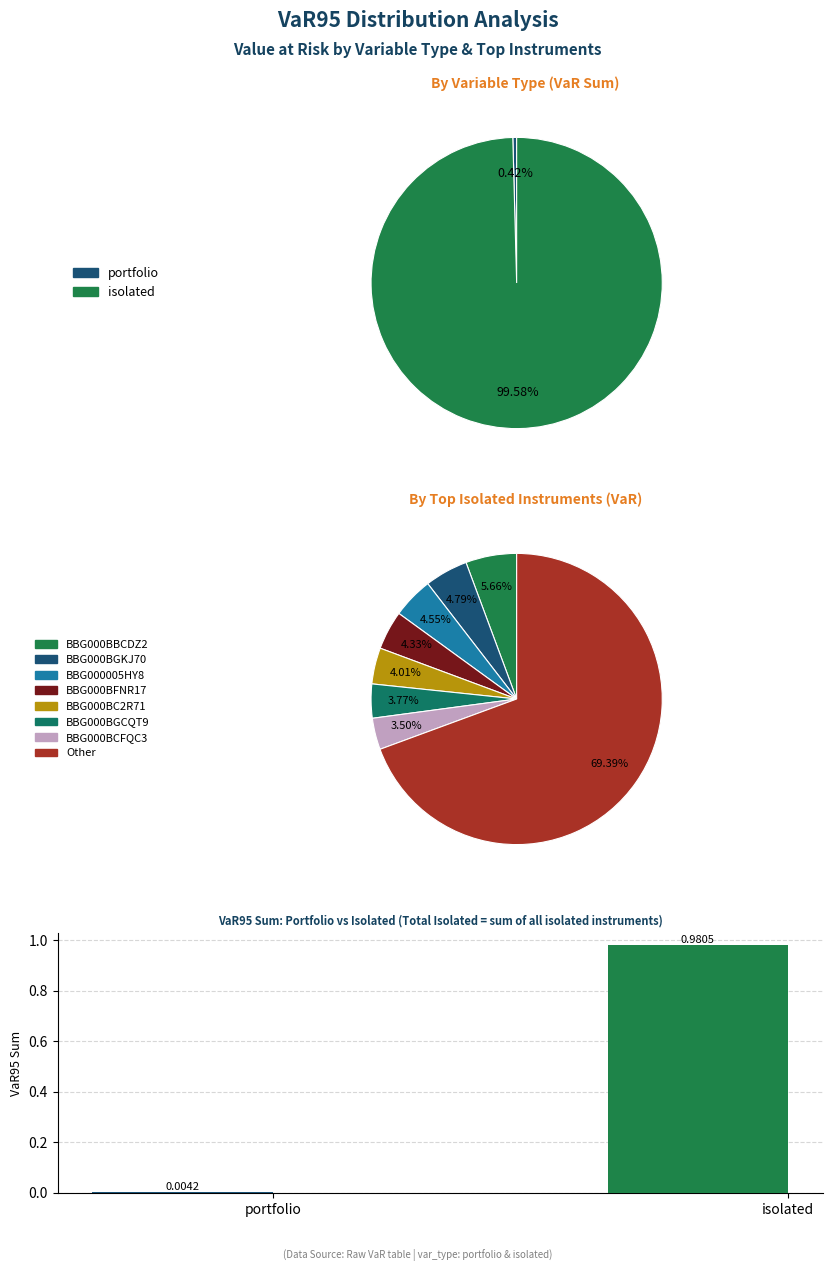

Count the number of slices in the pie.

2